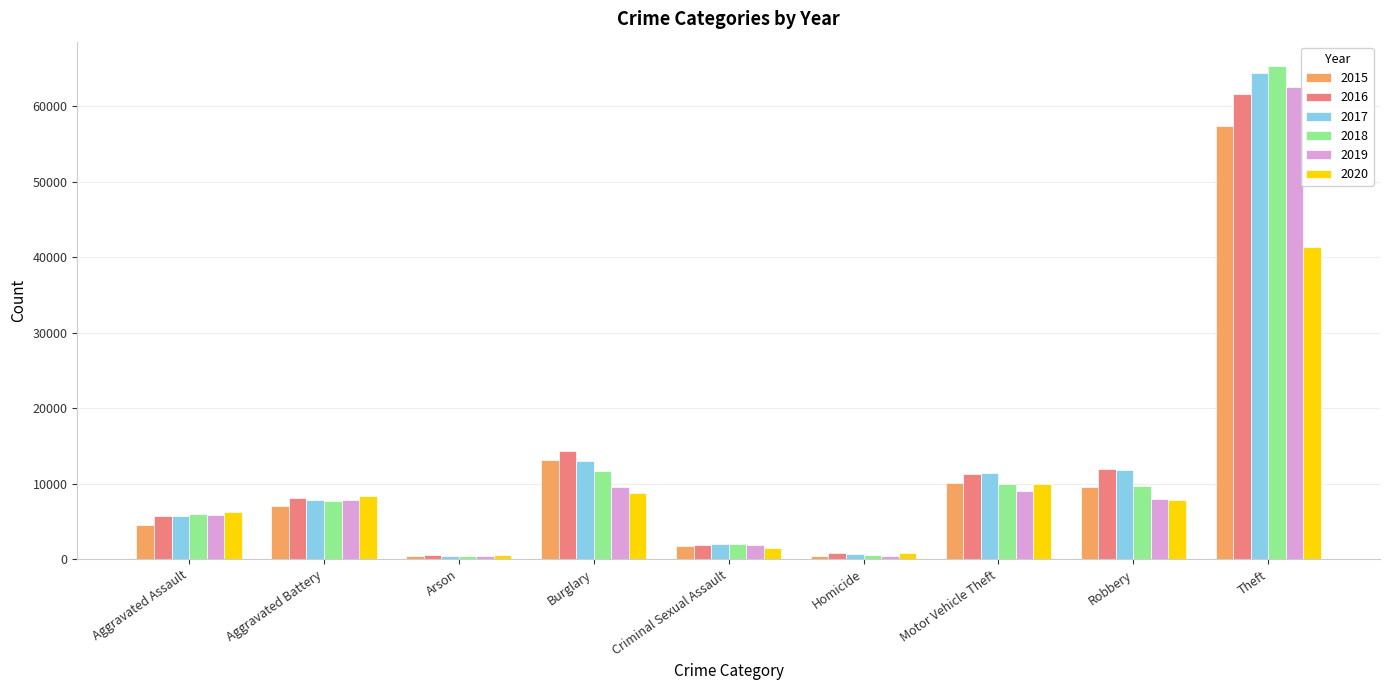

What are all the series names shown in the legend?

2015, 2016, 2017, 2018, 2019, 2020